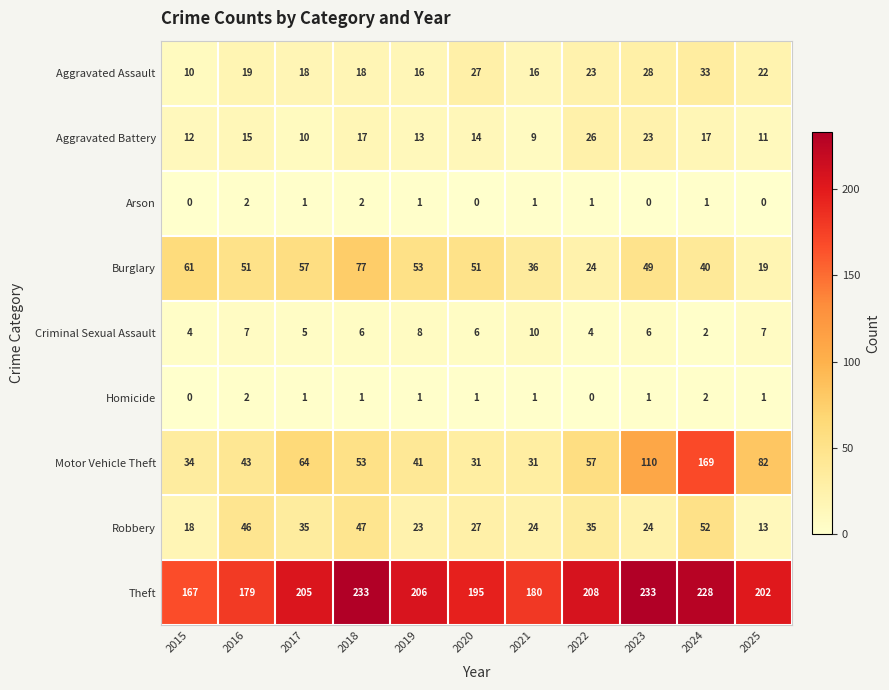

Which series has the widest spread of values?

Motor Vehicle Theft